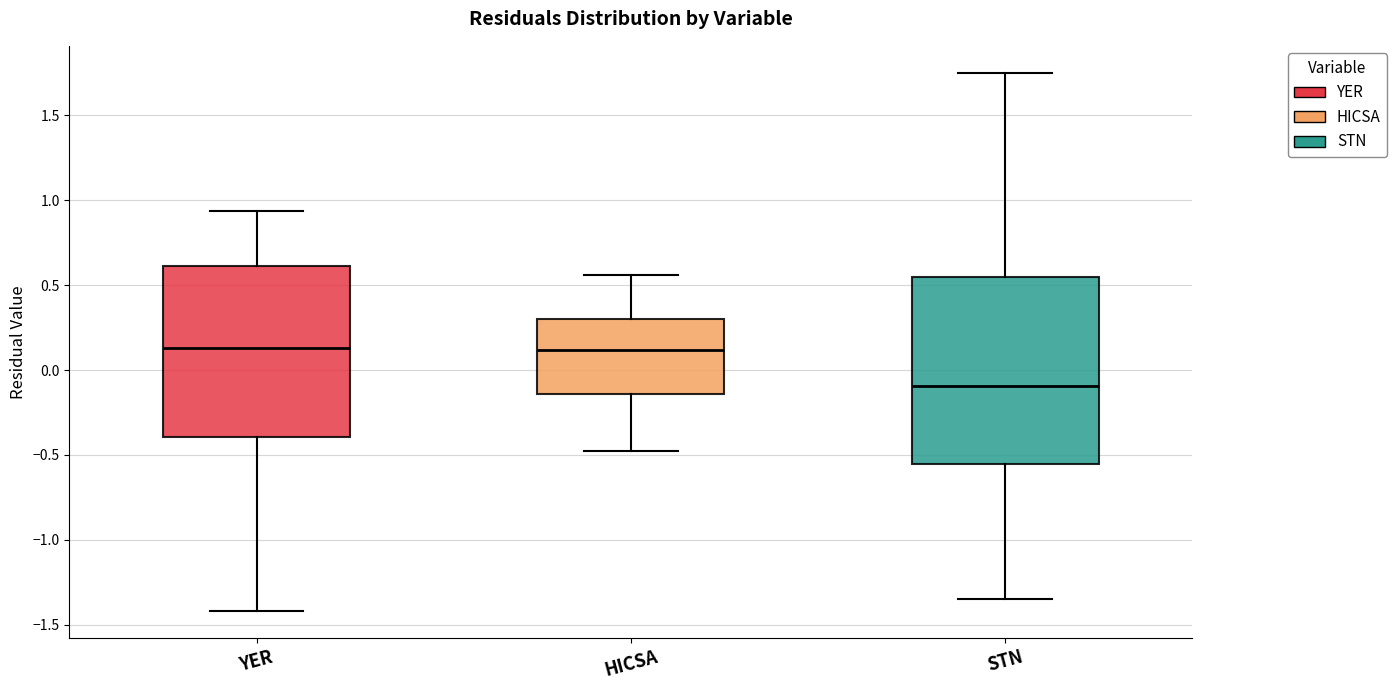

Reading left to right, read every box against the y-axis: the position of its median line, the range the box covers, and the ends of its whiskers. The values are not printed on the chart, so give them approximately, as read against the axis.

YER: median 0.15, box -0.40 to 0.60, whiskers -1.40 to 0.95
HICSA: median 0.10, box -0.15 to 0.30, whiskers -0.50 to 0.55
STN: median -0.10, box -0.55 to 0.55, whiskers -1.35 to 1.75